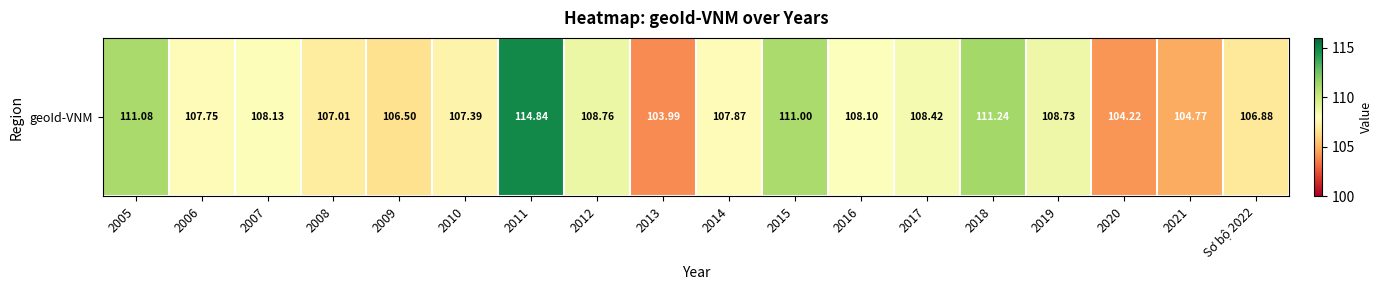

At which category does the chart reach its peak across all series?

2011